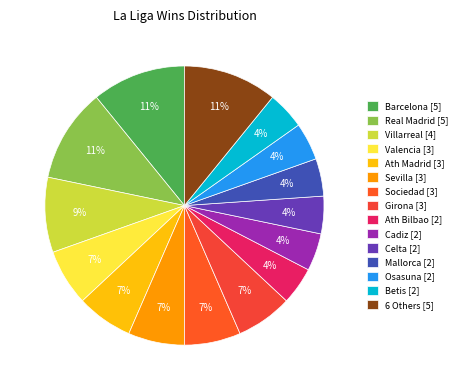

How many segments does this pie chart have?

15